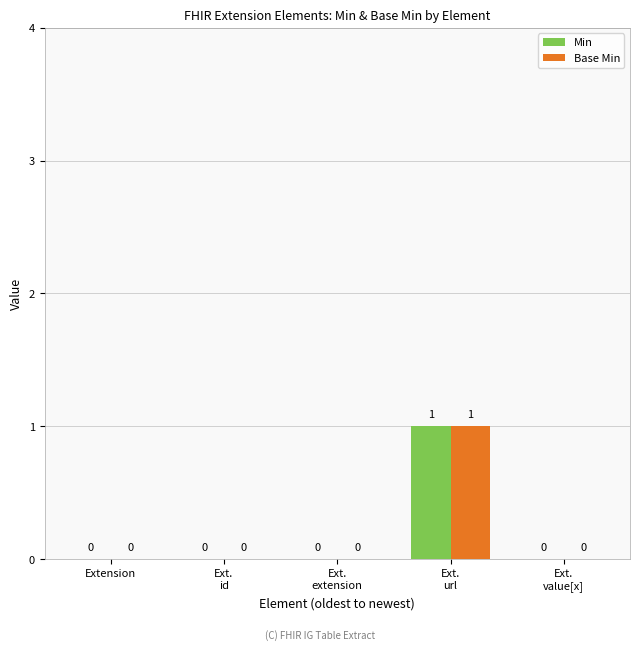

Count the Base Min values in the range 0 to 1.

5